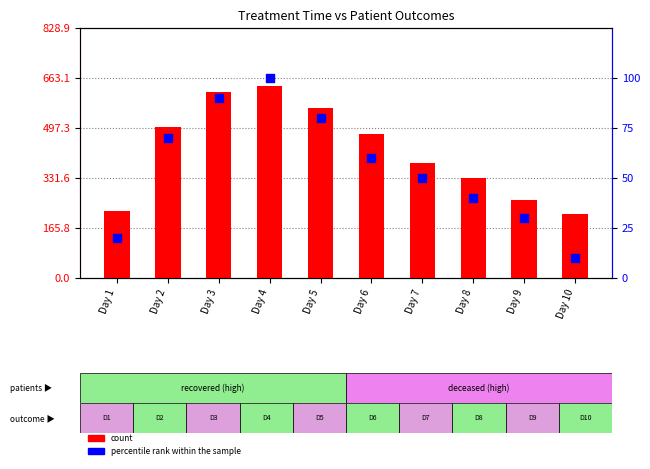

Which series contains the highest Y value?

count